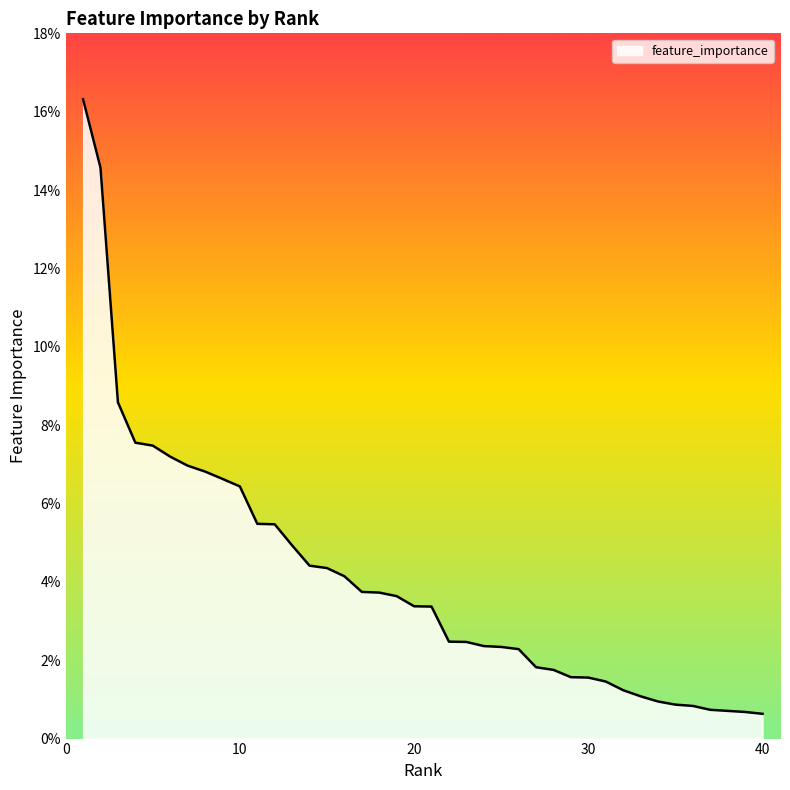

What is the greatest value displayed?

0.2